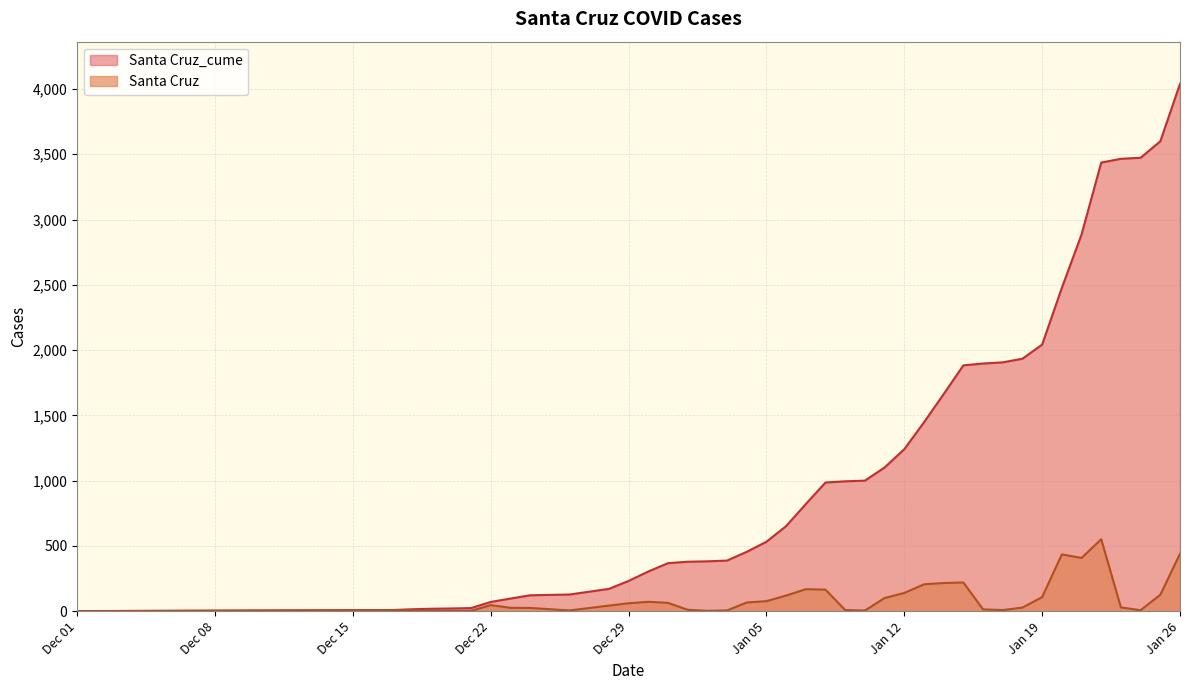

Which series has the largest range (max minus min)?

Santa Cruz_cume